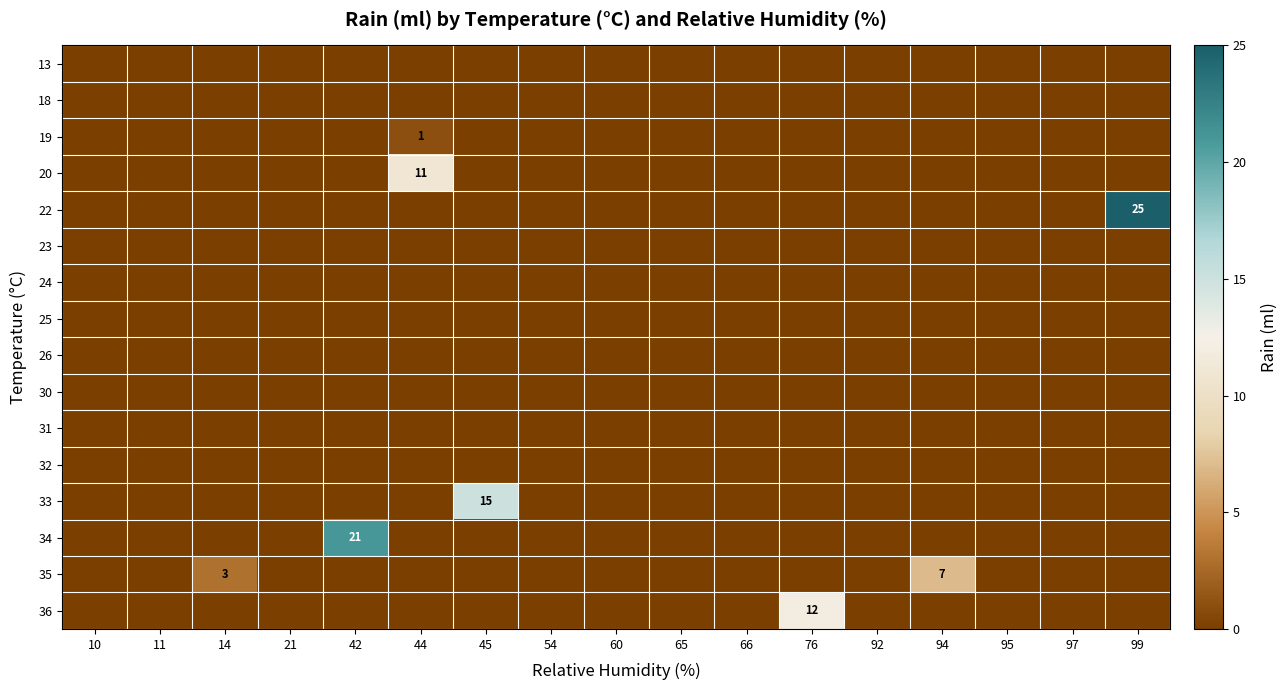

At which label does 22 reach its minimum?

10